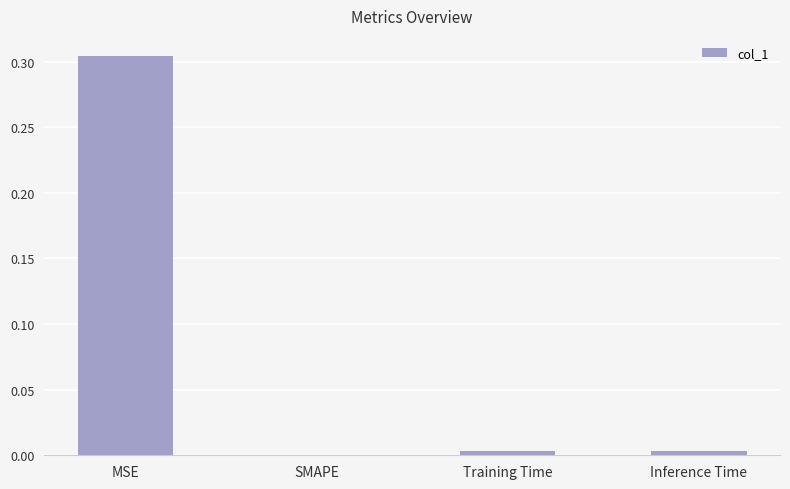

Is it true that the value at Inference Time is 0.0?

True